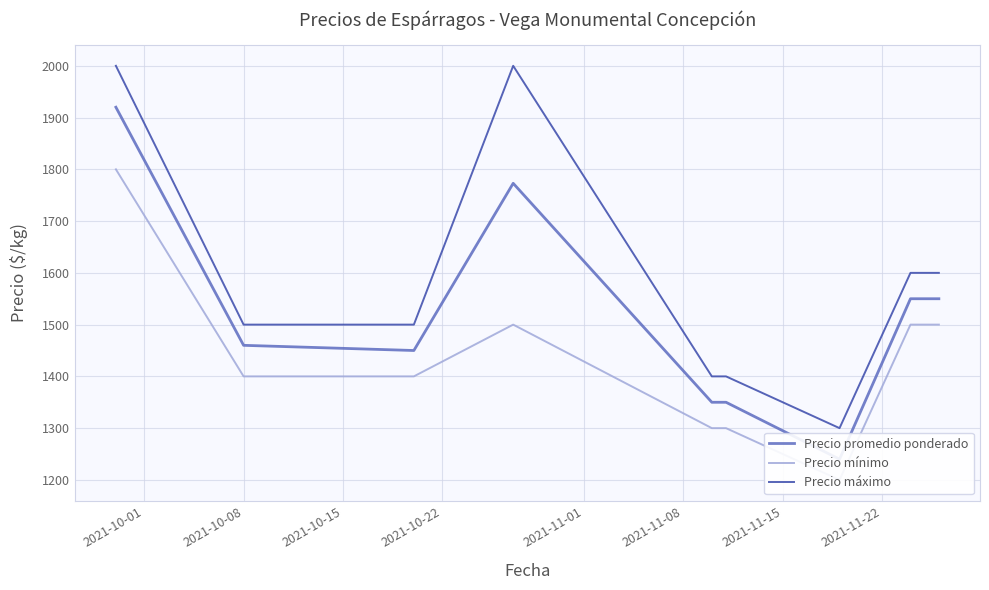

What is the maximum value for Precio máximo?

2000